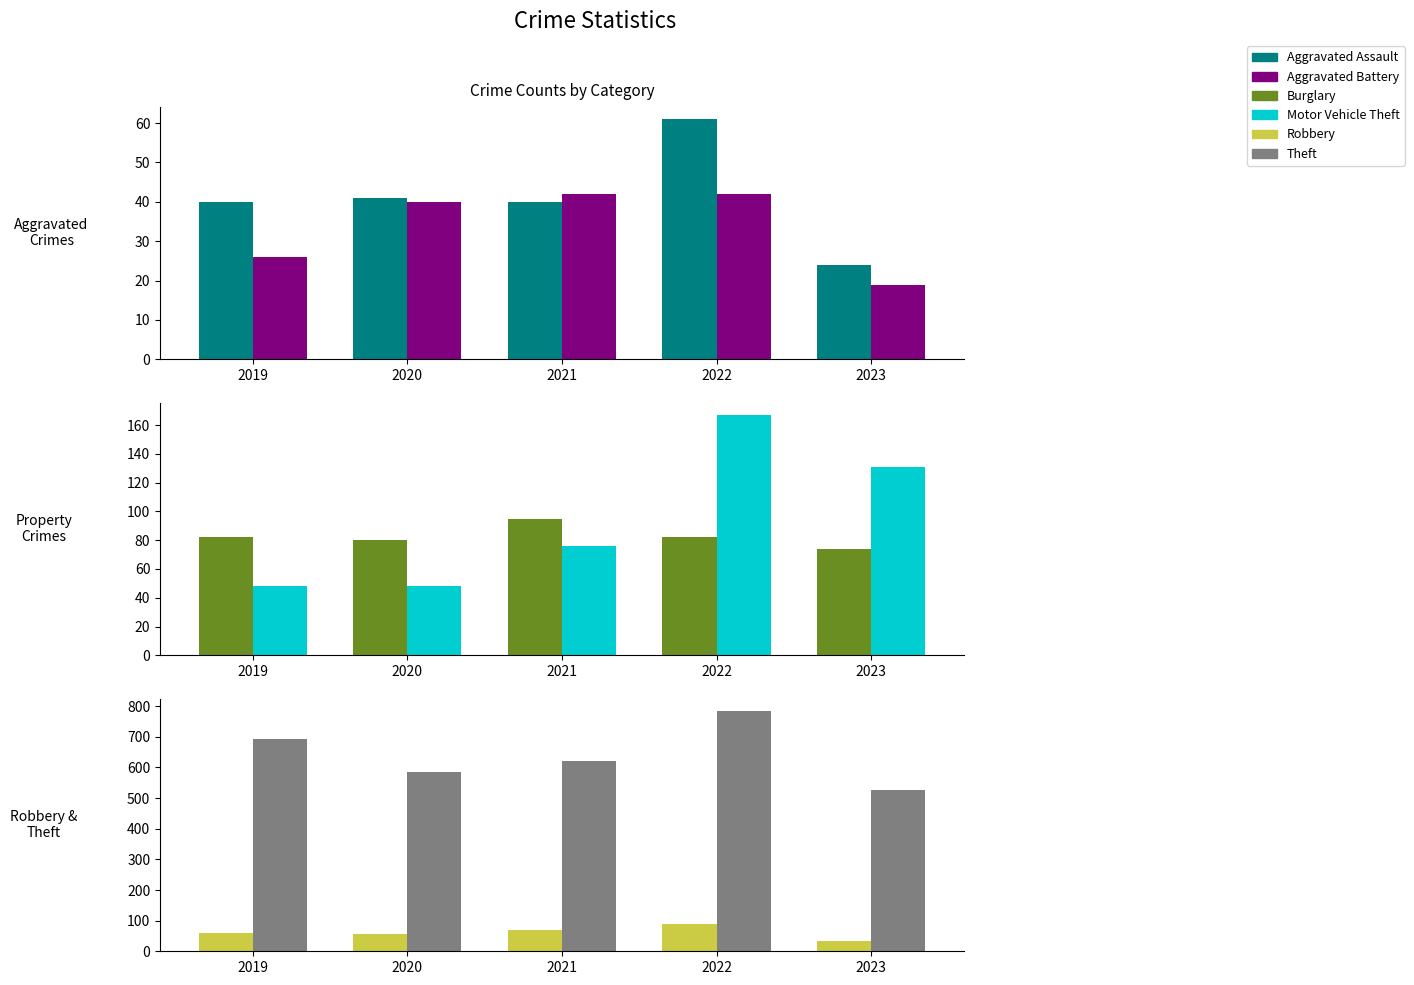

What is the total value across all series at 2020?

853